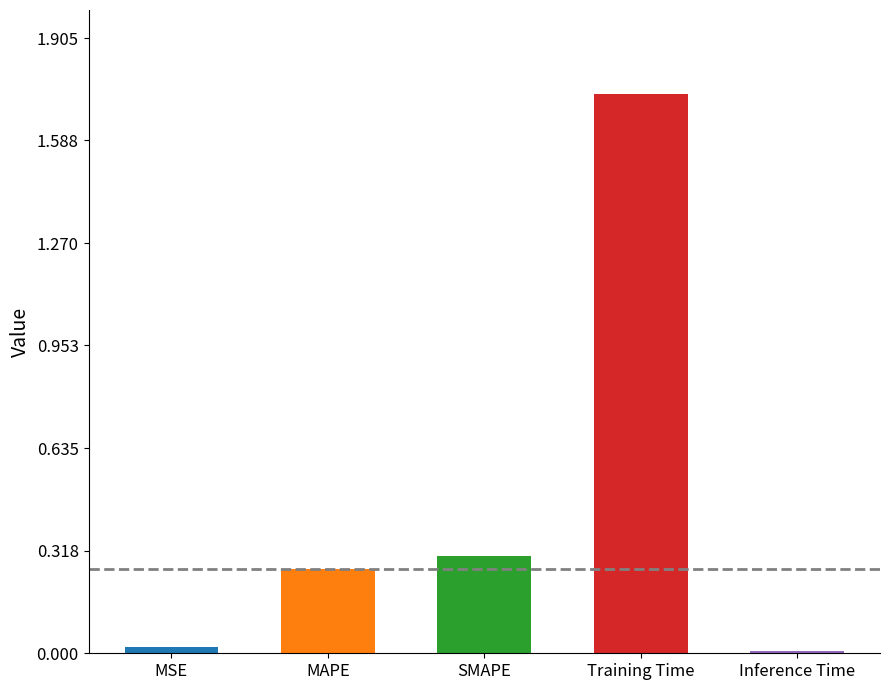

True or false: the data shows 0.3 at SMAPE.

True